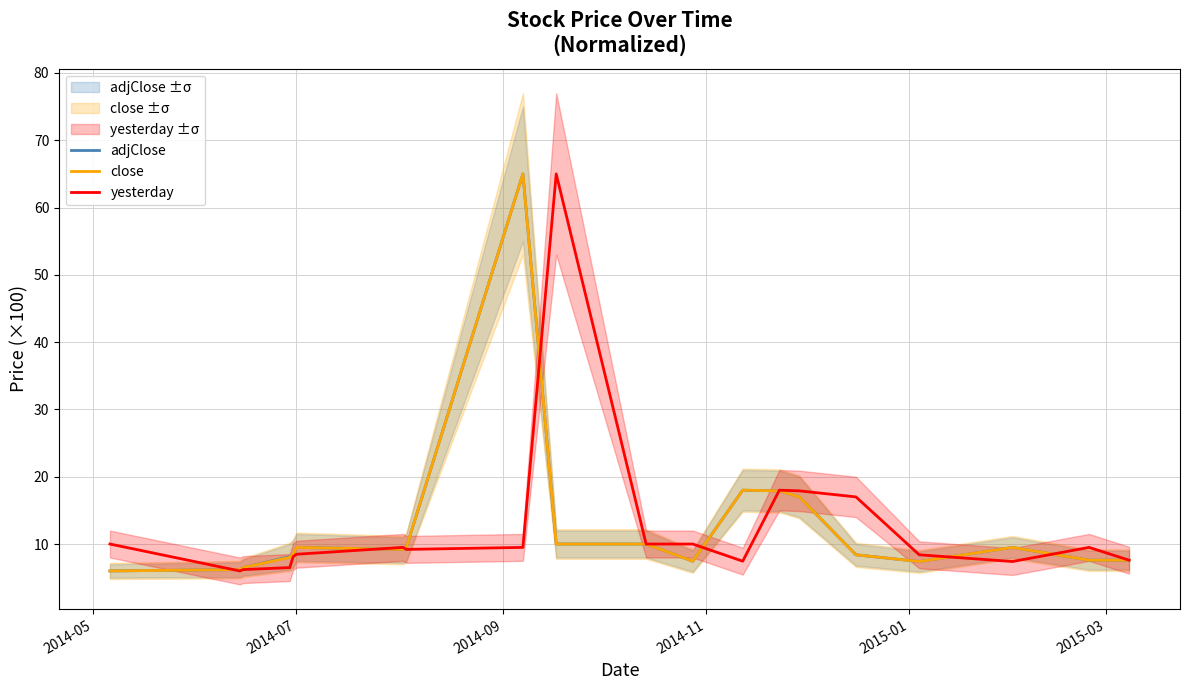

What is the highest value of the yesterday series?

65.0